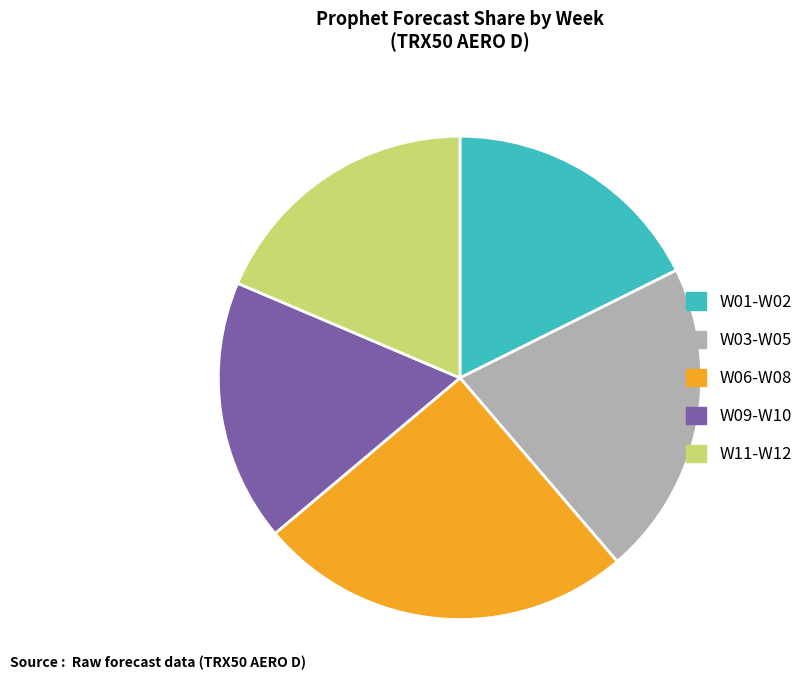

Is there a majority slice in this chart?

No